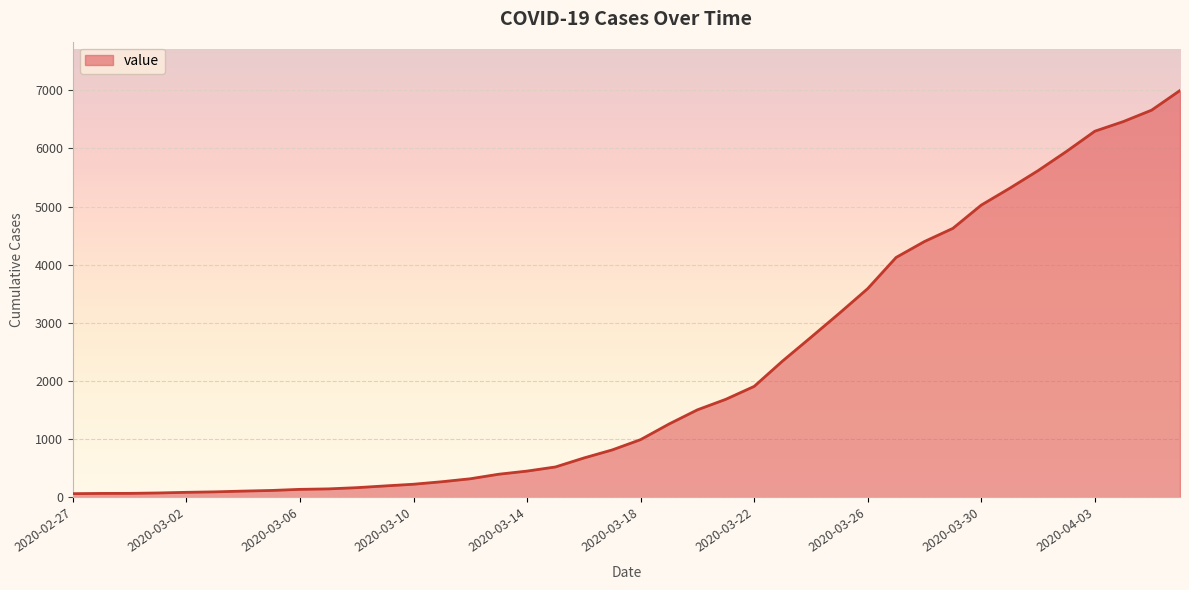

What is the maximum value shown in the chart?

6995